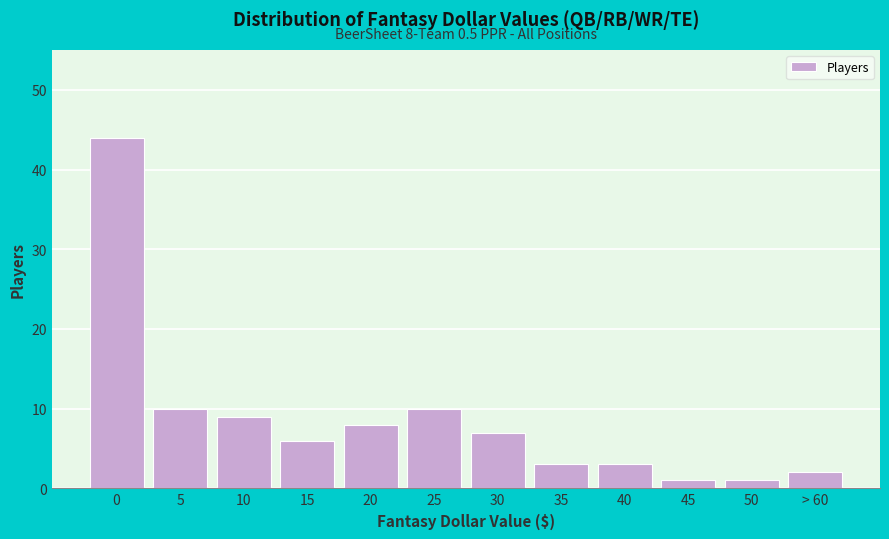

Reading left to right, transcribe all the data shown in this chart.

44	10	9	6	8	10	7	3	3	1	1	2